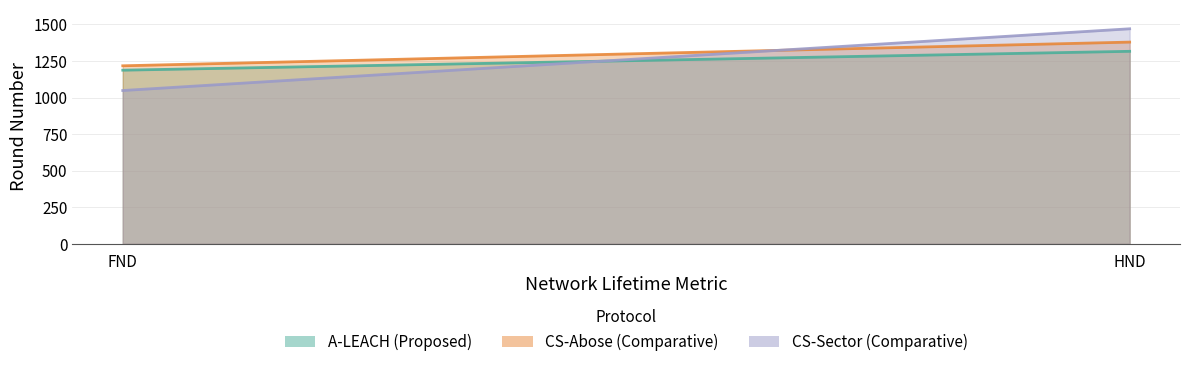

Is the value of CS-Abose (Comparative) at FND greater than the value of A-LEACH (Proposed) at FND?

Yes